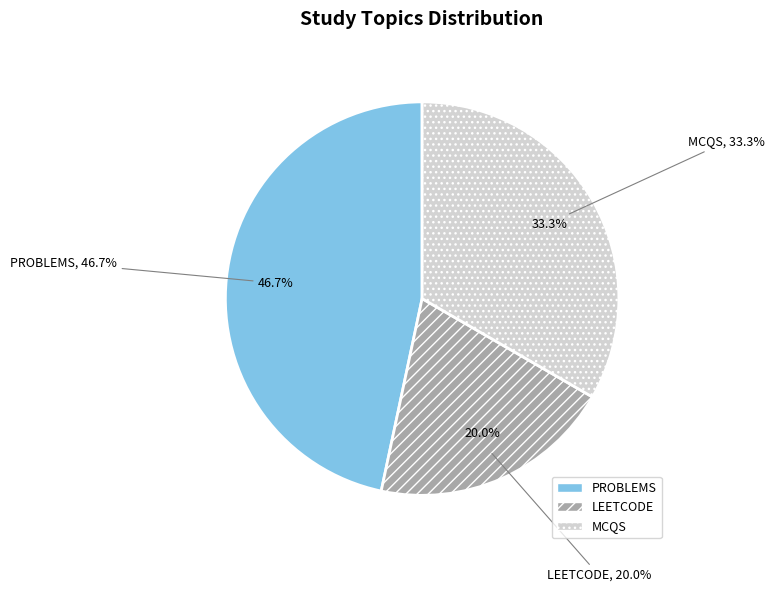

True or false: MCQS accounts for 27% of the total.

False